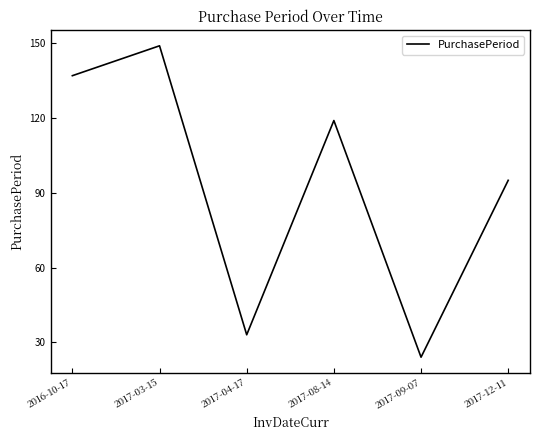

At which category does the chart reach its minimum across all series?

2017-09-07